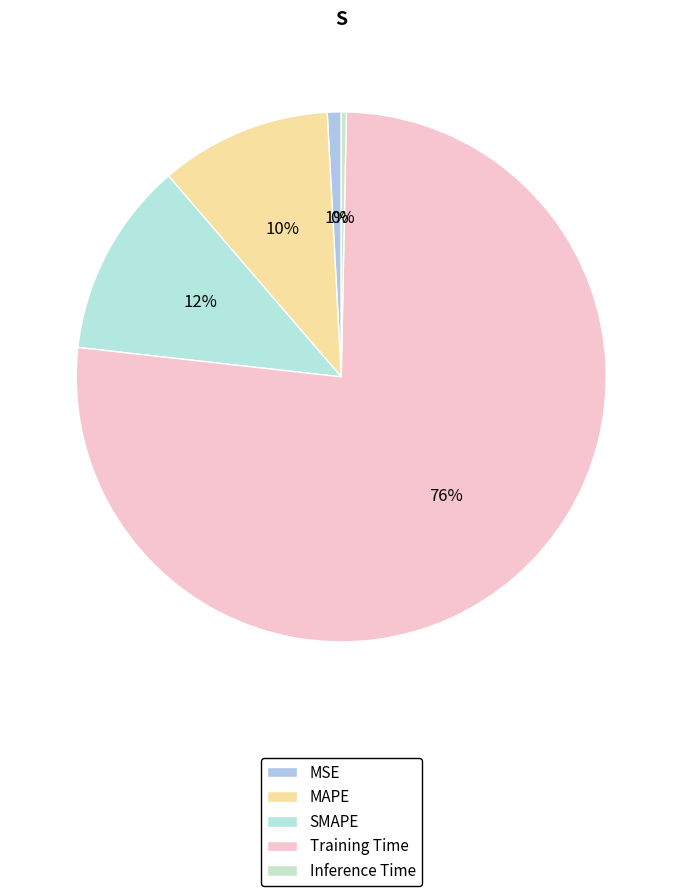

The SMAPE slice represents 12% of the pie. True or false?

True